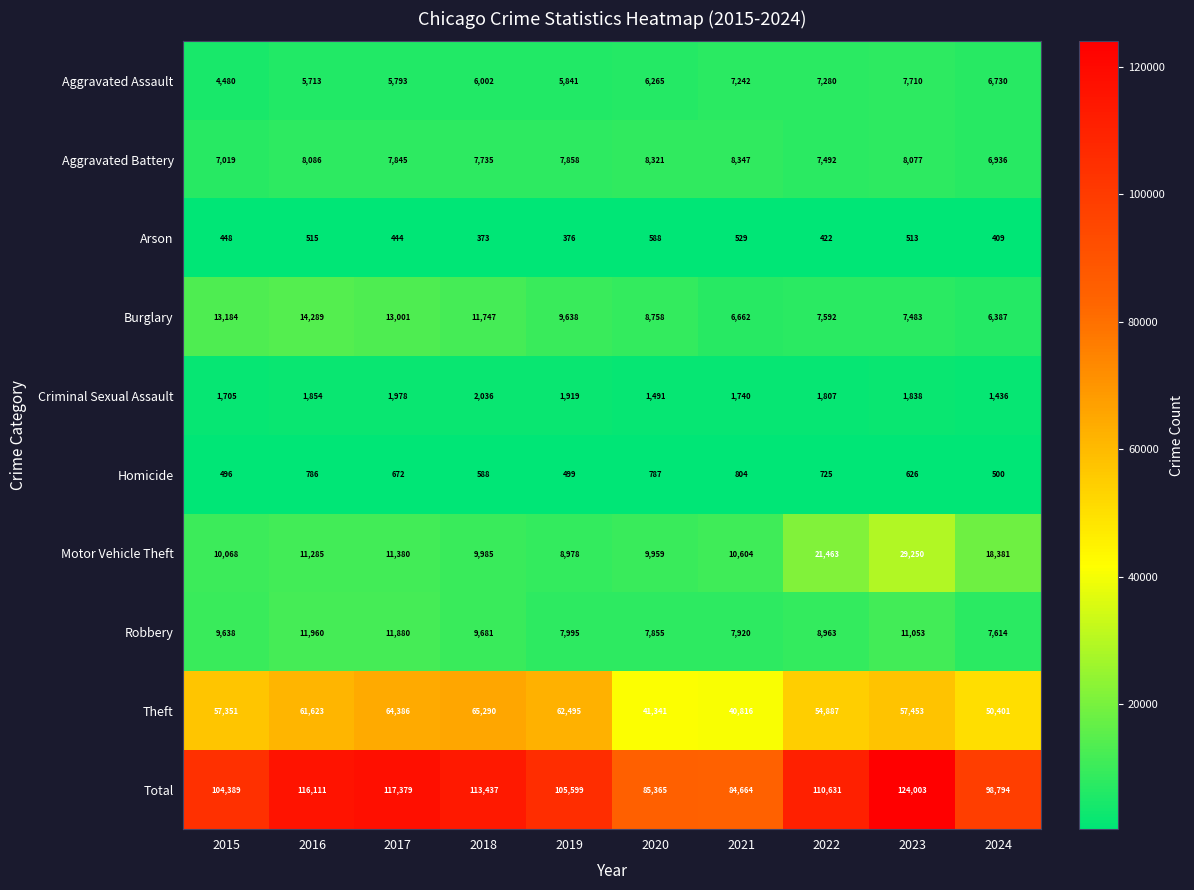

What is the difference between the second highest and second lowest values in the Burglary series?

6522